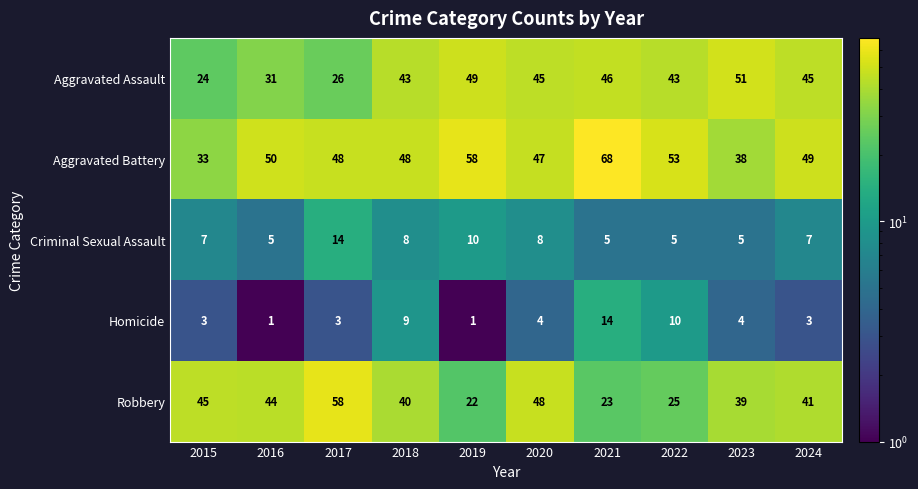

True or false: Criminal Sexual Assault has a value of 5 at 2016.

True